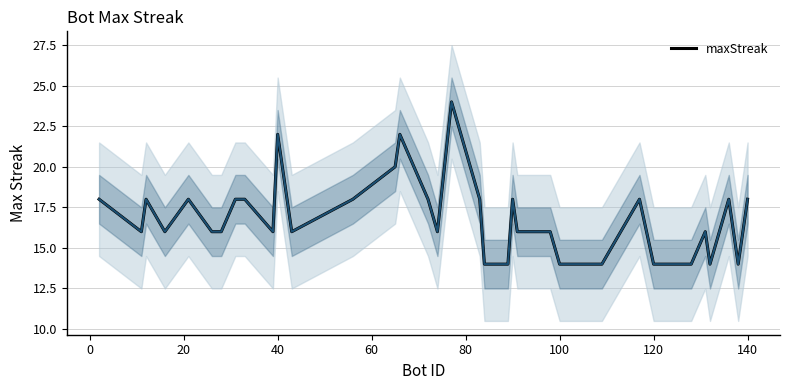

What is the difference between the maximum and minimum values?

10